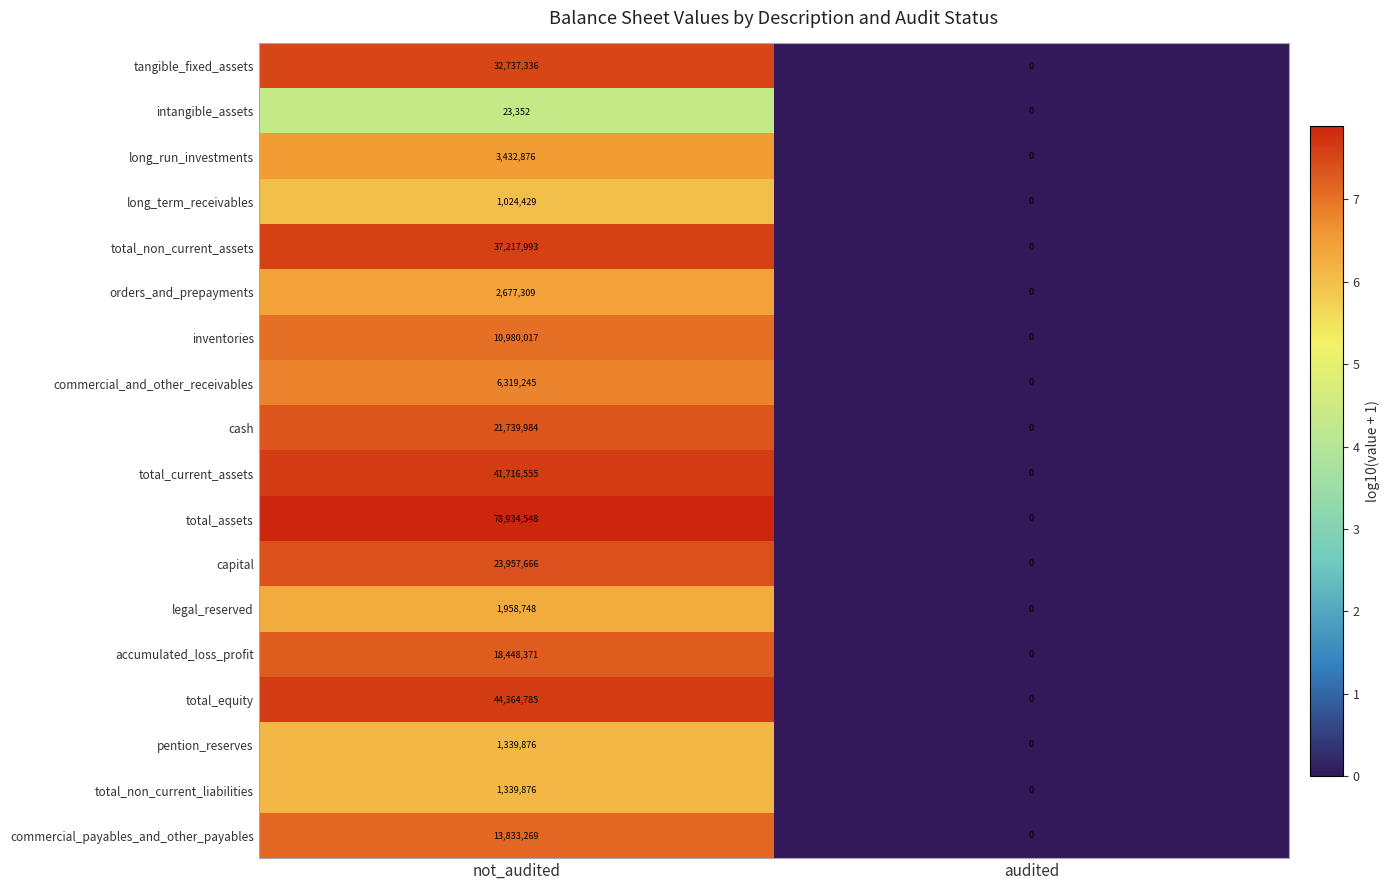

How many categories are shown in the chart?

2